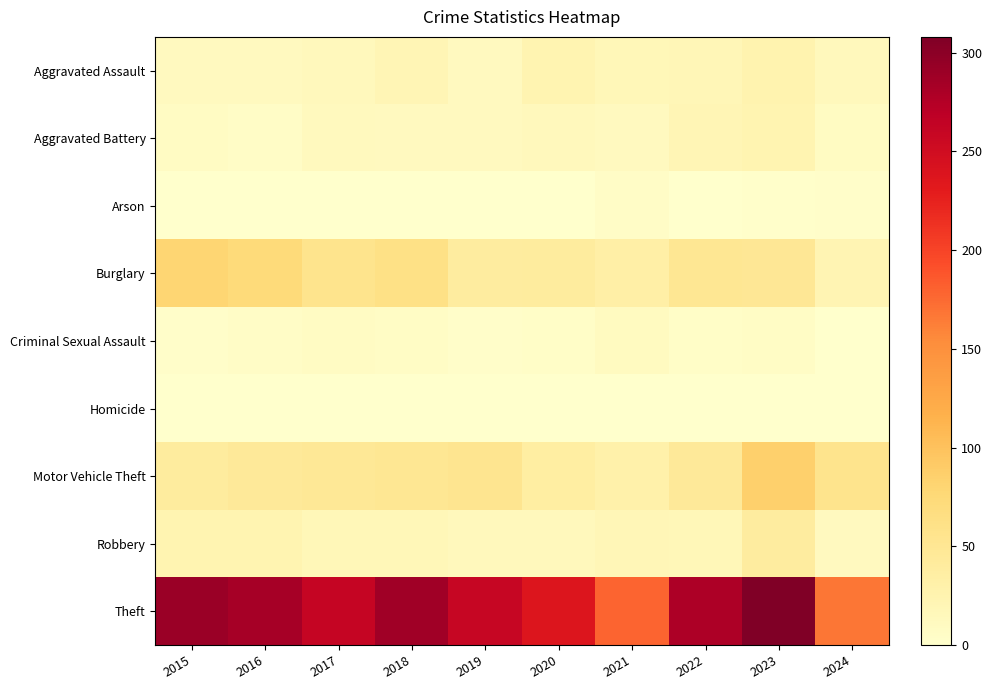

Reading right to left, what are all the values shown in this chart?

Aggravated Assault: 2024=14	2023=26	2022=19	2021=18	2020=23	2019=12	2018=20	2017=14	2016=12	2015=11
Aggravated Battery: 2024=9	2023=23	2022=20	2021=12	2020=14	2019=12	2018=11	2017=13	2016=6	2015=8
Arson: 2024=3	2023=2	2022=0	2021=6	2020=0	2019=1	2018=0	2017=1	2016=0	2015=1
Burglary: 2024=22	2023=49	2022=50	2021=33	2020=40	2019=39	2018=62	2017=56	2016=73	2015=80
Criminal Sexual Assault: 2024=0	2023=7	2022=4	2021=10	2020=4	2019=3	2018=7	2017=8	2016=5	2015=3
Homicide: 2024=0	2023=0	2022=1	2021=1	2020=0	2019=0	2018=1	2017=1	2016=1	2015=1
Motor Vehicle Theft: 2024=56	2023=86	2022=45	2021=30	2020=37	2019=54	2018=50	2017=47	2016=45	2015=40
Robbery: 2024=12	2023=39	2022=18	2021=19	2020=14	2019=14	2018=17	2017=18	2016=24	2015=24
Theft: 2024=168	2023=308	2022=279	2021=179	2020=238	2019=259	2018=287	2017=261	2016=283	2015=290